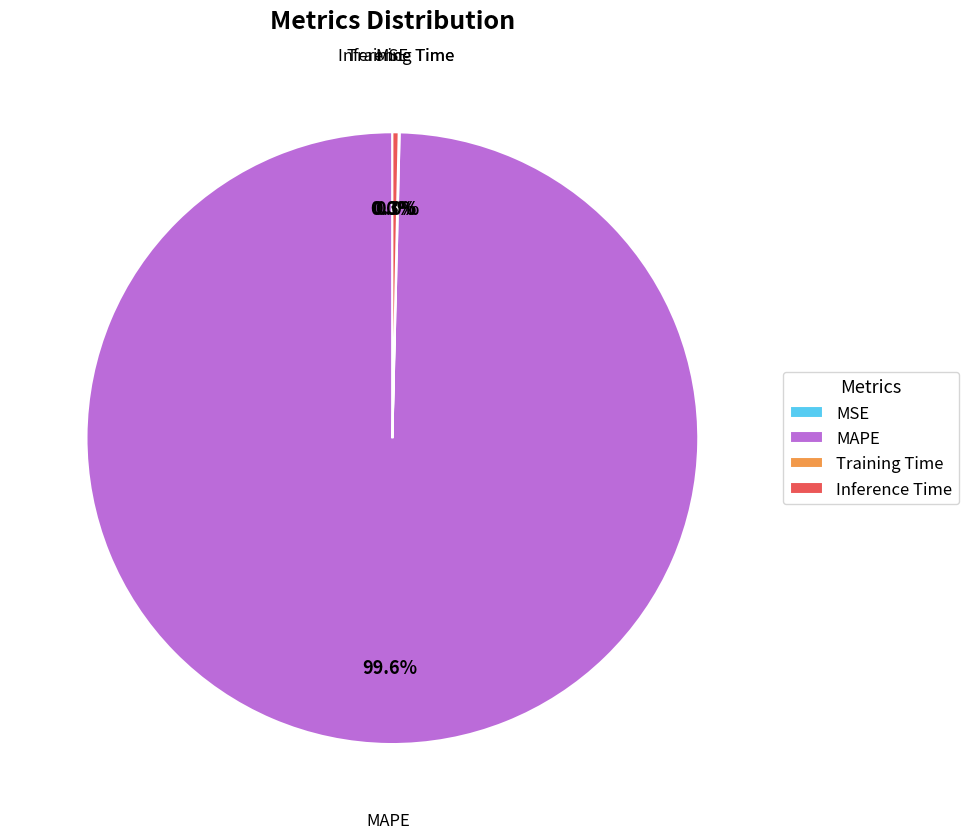

The Training Time slice represents 12% of the pie. True or false?

False